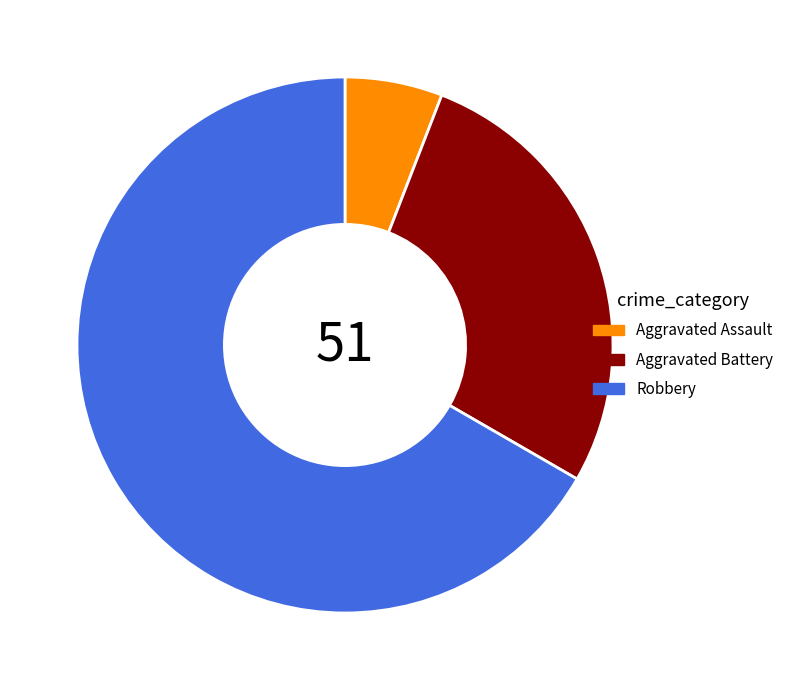

Between Aggravated Assault and Aggravated Battery, which is larger?

Aggravated Battery